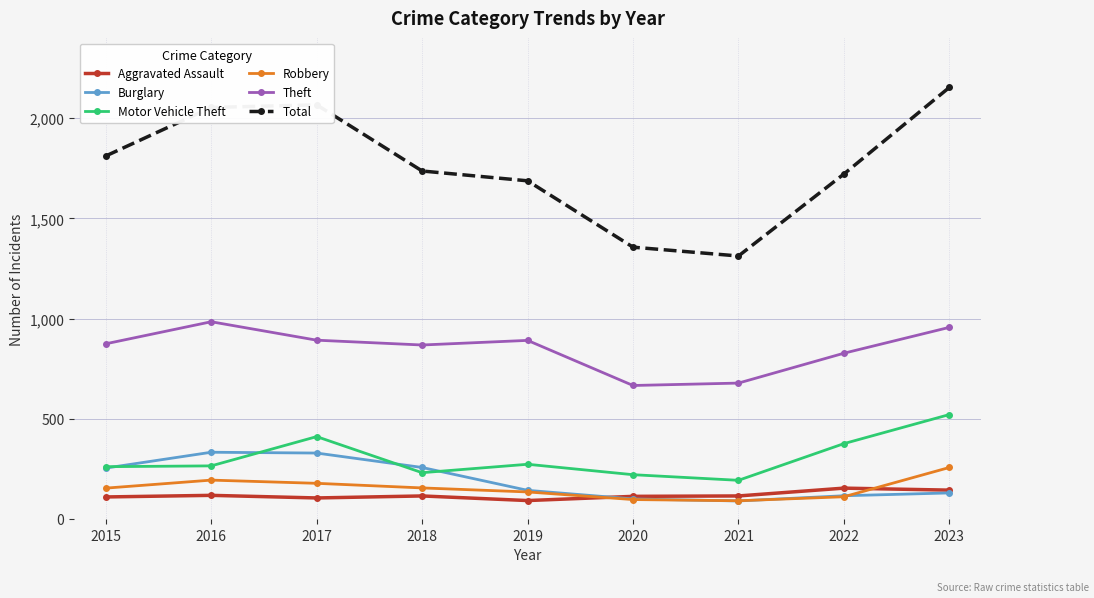

What is the difference between the second highest and second lowest values in the Theft series?

278